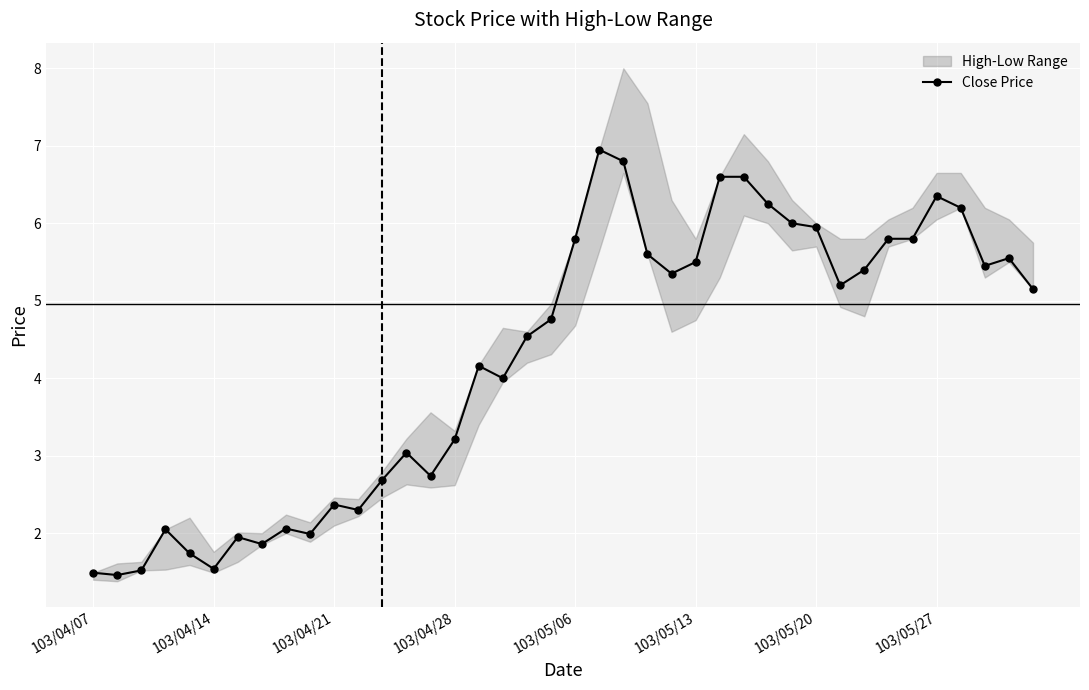

What is the value of the 10th point from the left?

2.0